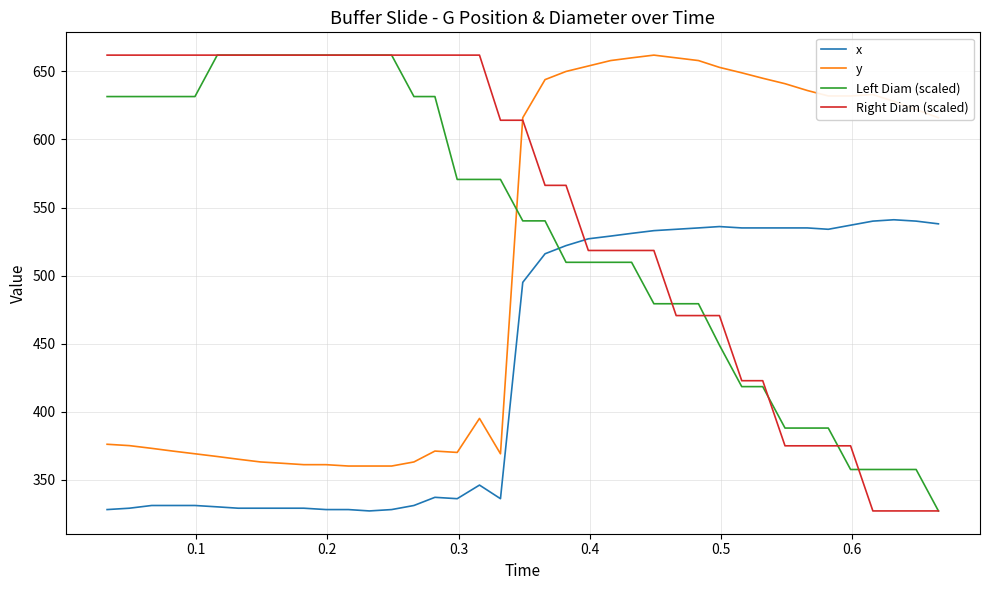

Which series has the largest total across all categories?

Right Diam (scaled)